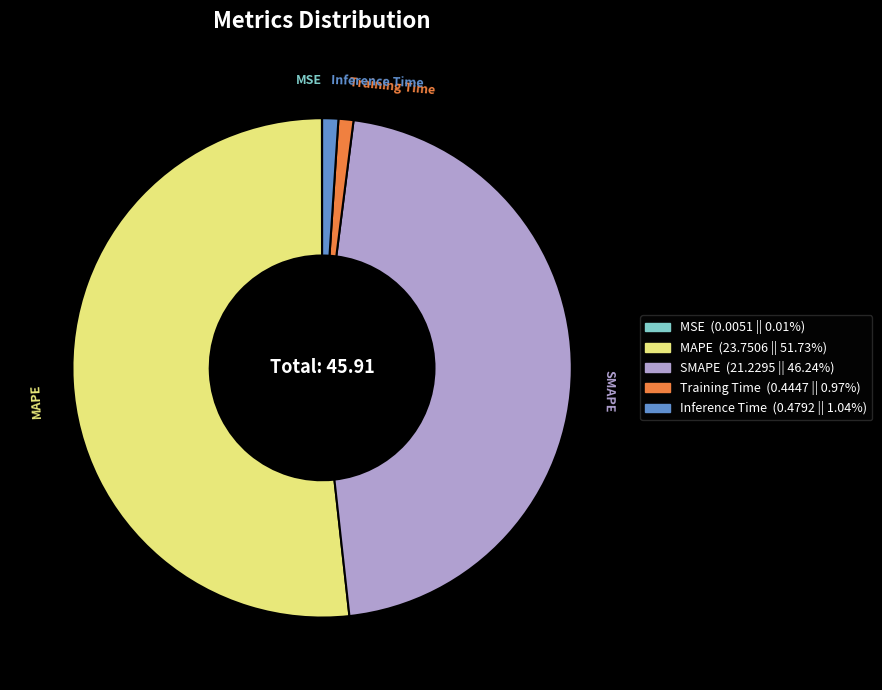

Which has a higher value, MAPE or Training Time?

MAPE